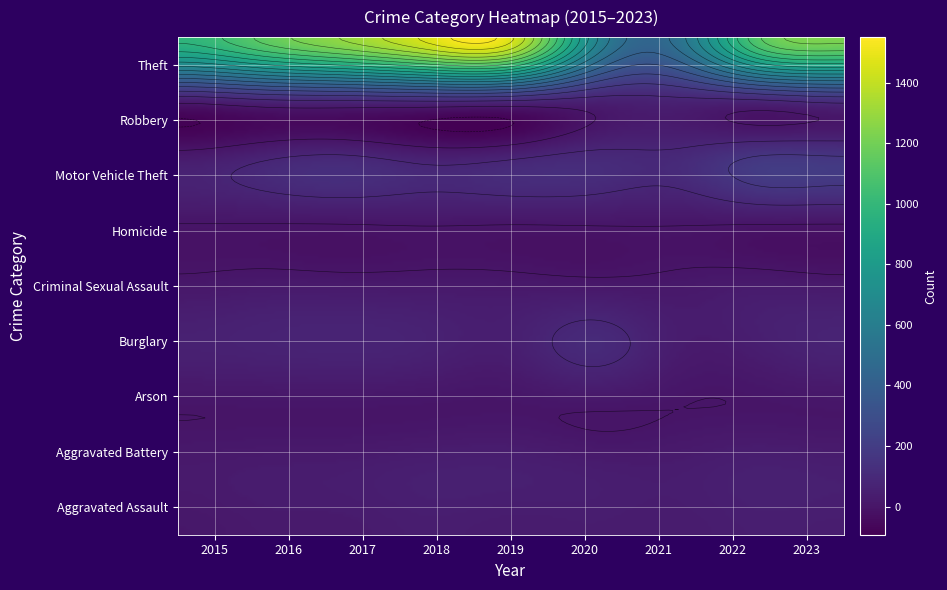

Rank the series at 2020 from lowest to highest value.

Arson, Homicide, Criminal Sexual Assault, Aggravated Assault, Aggravated Battery, Robbery, Burglary, Motor Vehicle Theft, Theft